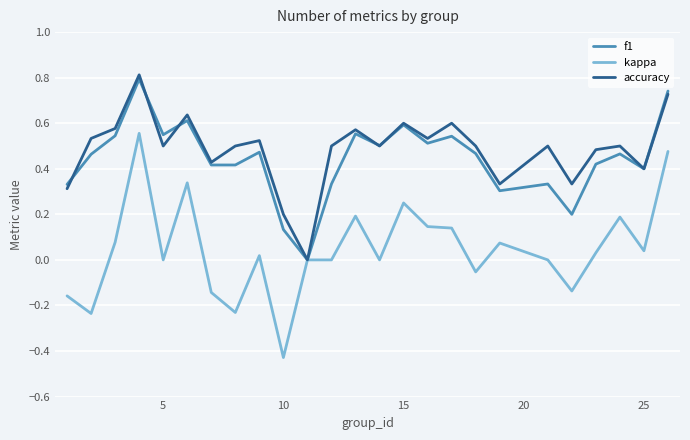

What are all the series names shown in the legend?

f1, kappa, accuracy